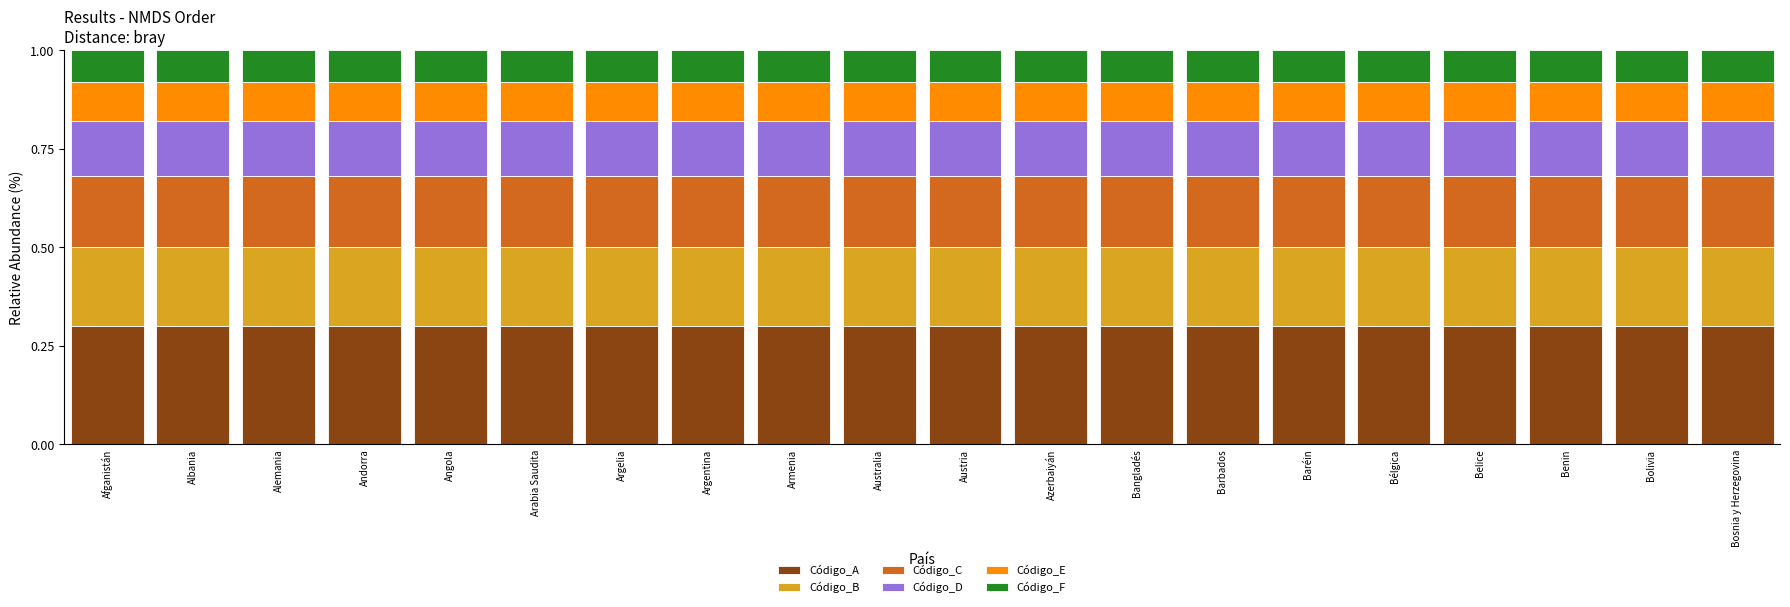

Is it true that Código_A equals 0.4 at Albania?

False